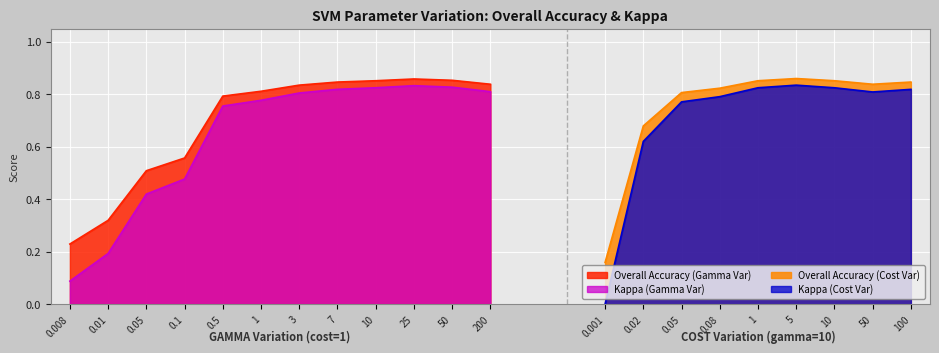

True or false: Kappa (Gamma Var) has more than 1 points higher than both neighbors.

False